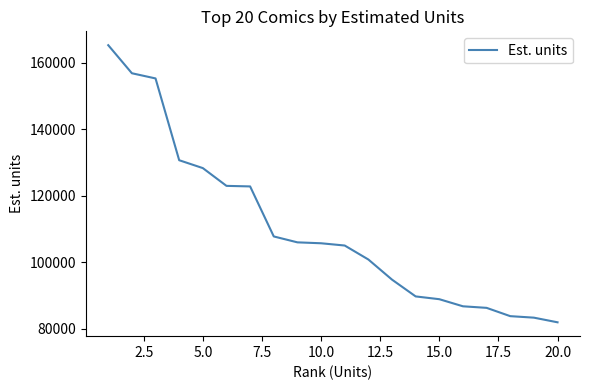

What is the difference between the maximum and minimum values?

83366